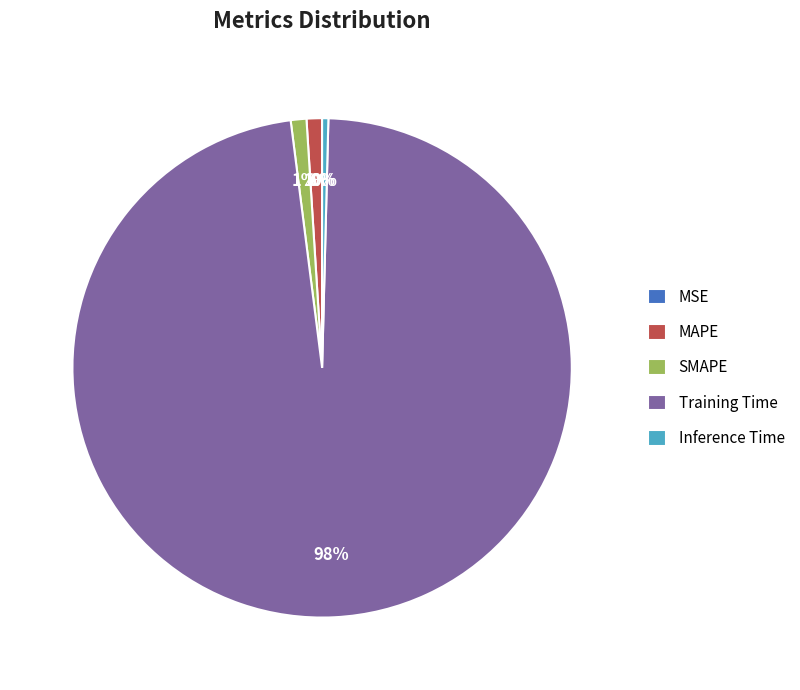

Is SMAPE the majority of the pie?

No